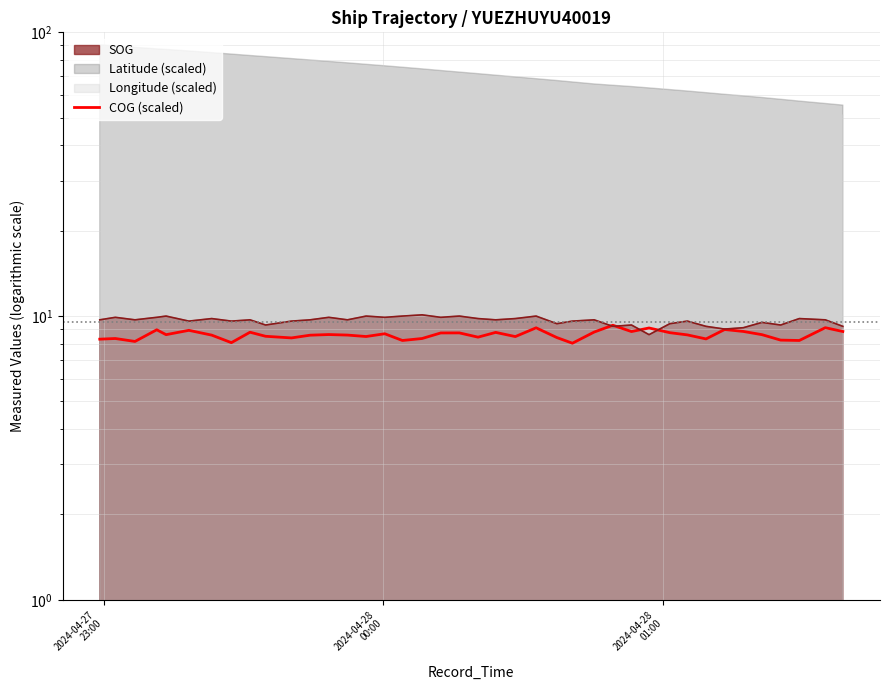

What is the difference between the second highest and second lowest values?

1.0